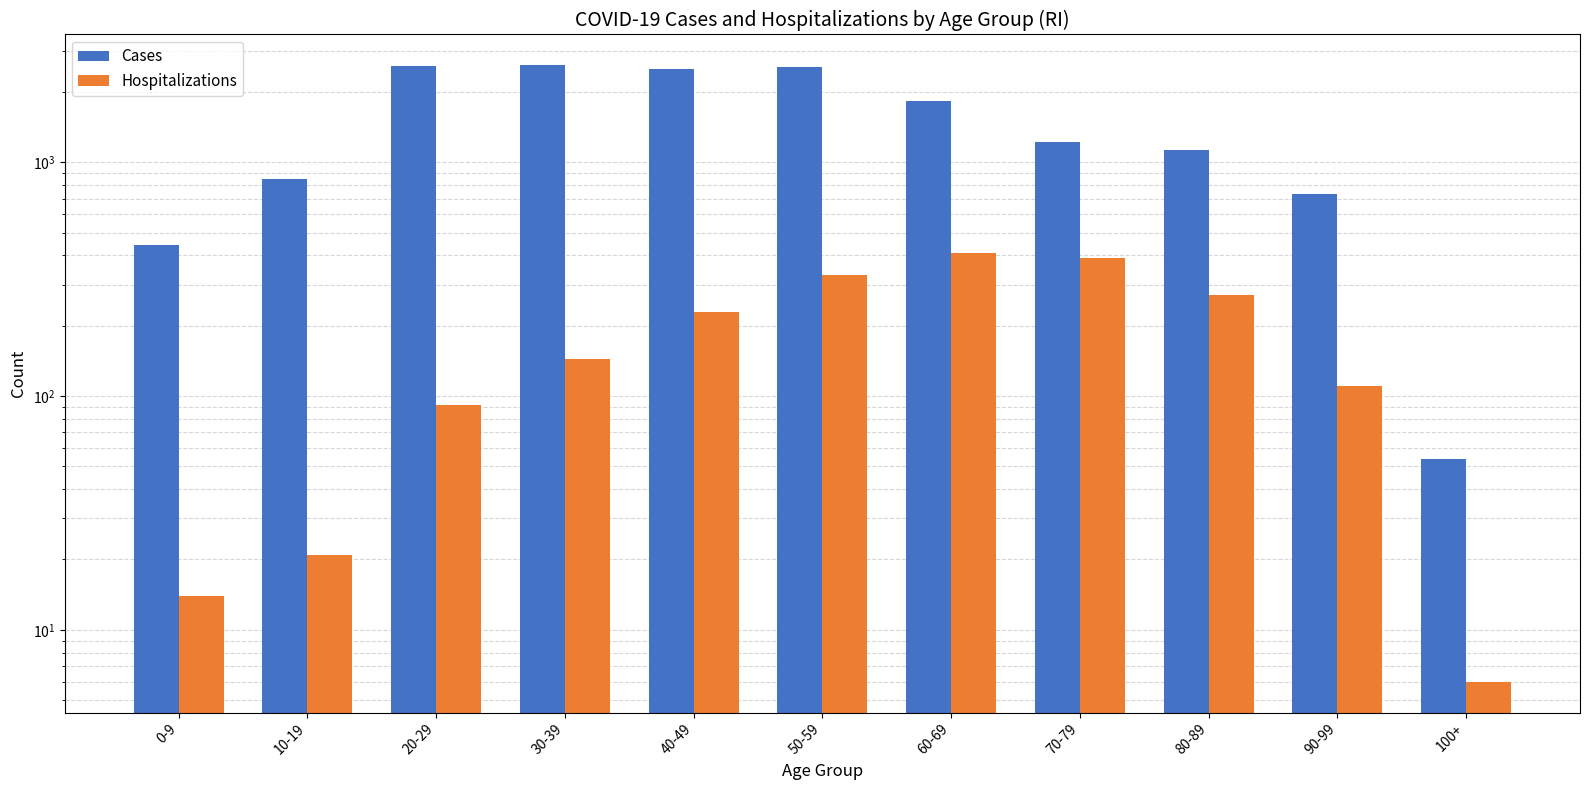

Reading left to right, transcribe all the data shown in this chart.

Cases: 443	847	2574	2600	2495	2569	1822	1217	1134	735	54
Hospitalizations: 14	21	92	144	230	328	408	388	272	110	6